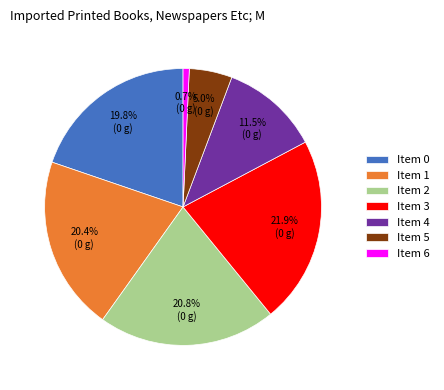

What is the smallest slice in the pie chart?

Item 6